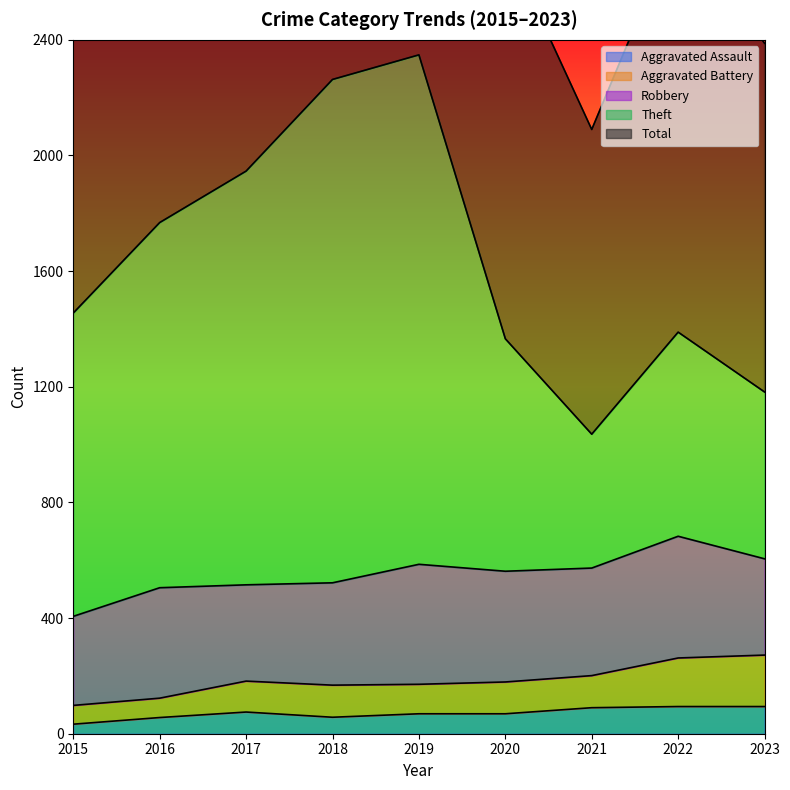

In Aggravated Assault, how many points are higher than both neighbors (excluding endpoints)?

1